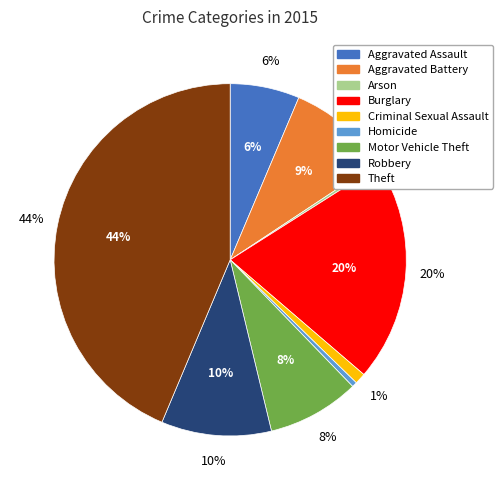

To the nearest percent, what is the difference between the largest and smallest slice percentages?

43%